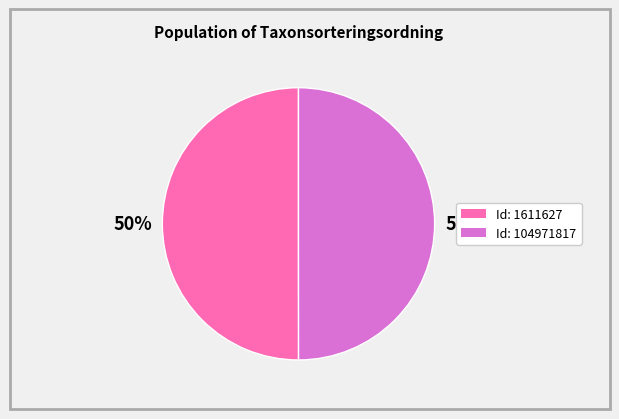

To the nearest percent, what is the average slice percentage?

50%